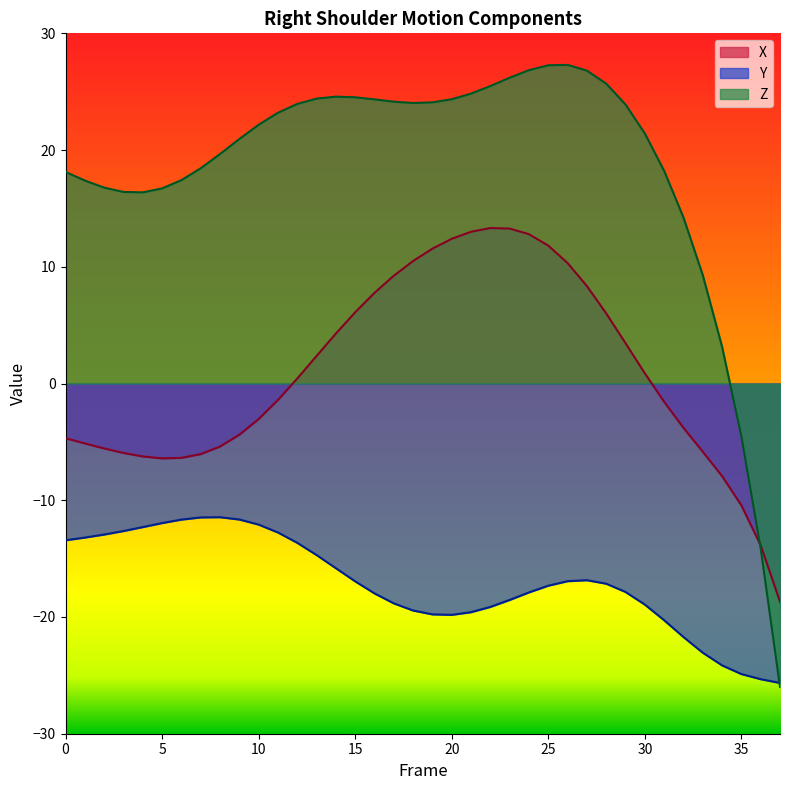

Read the Y value at 27.

-16.8